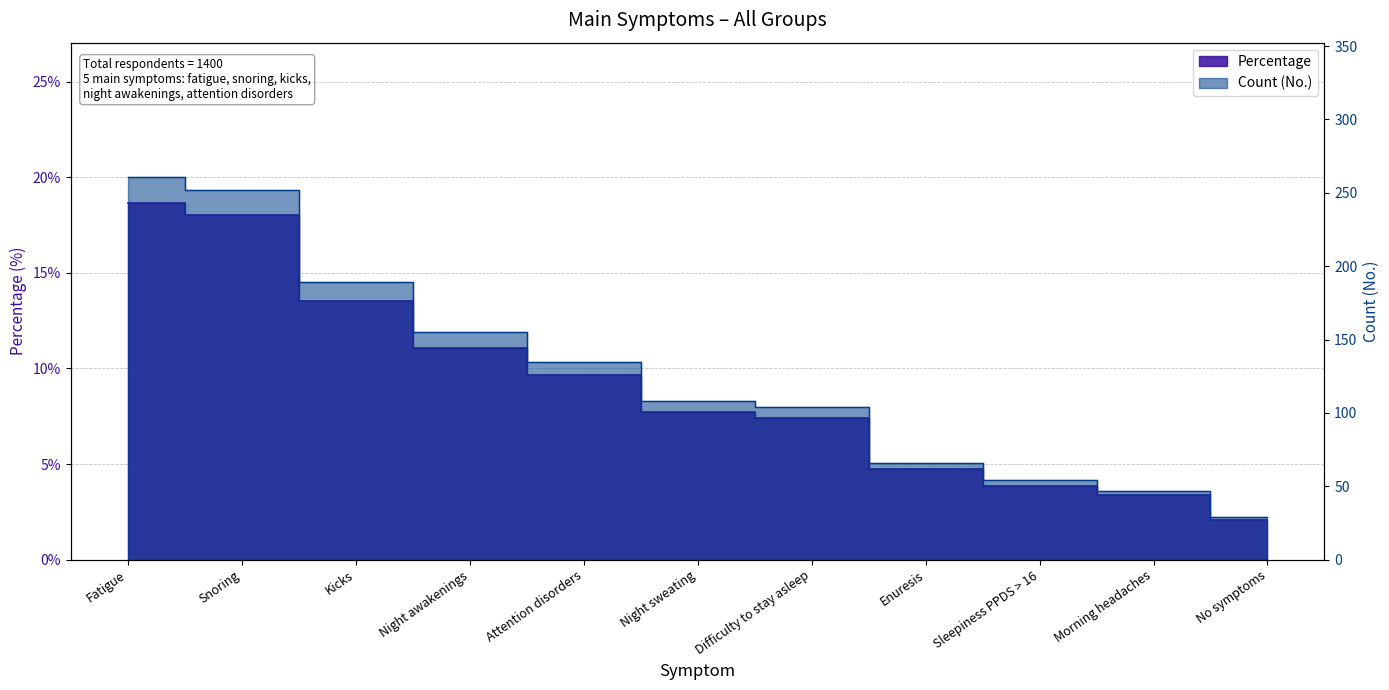

What is the label of the 2nd point from the left?

Snoring